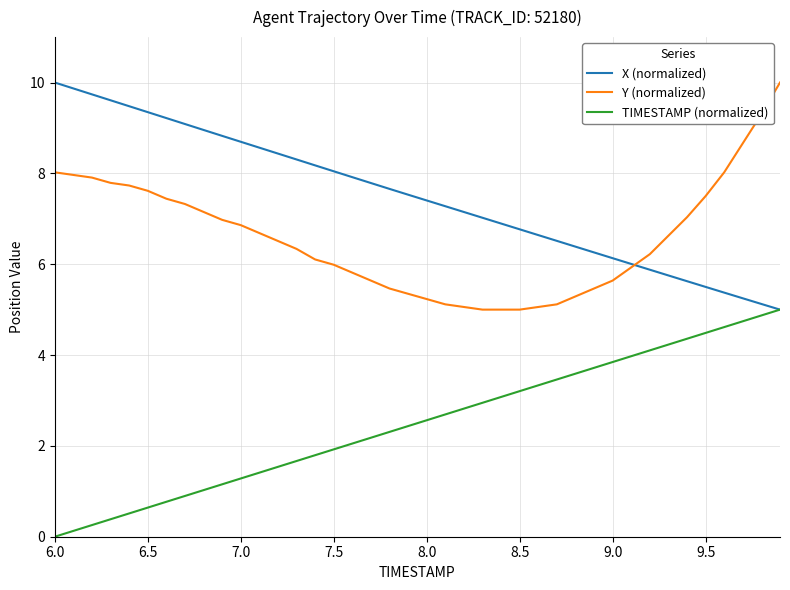

What is the sum of all TIMESTAMP (normalized) values?

100.0